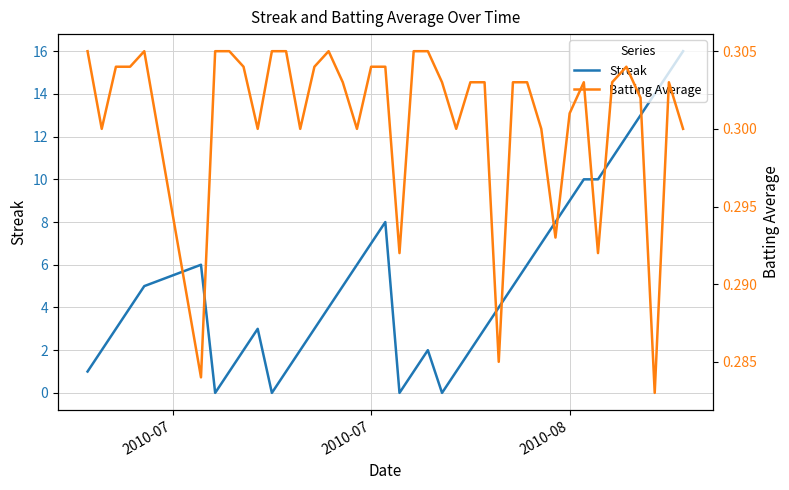

List the series in order of their peak value, highest first.

Streak, Batting Average